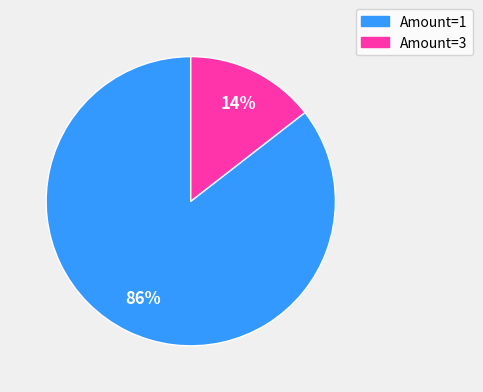

Is there any slice that represents more than half of the pie?

Yes